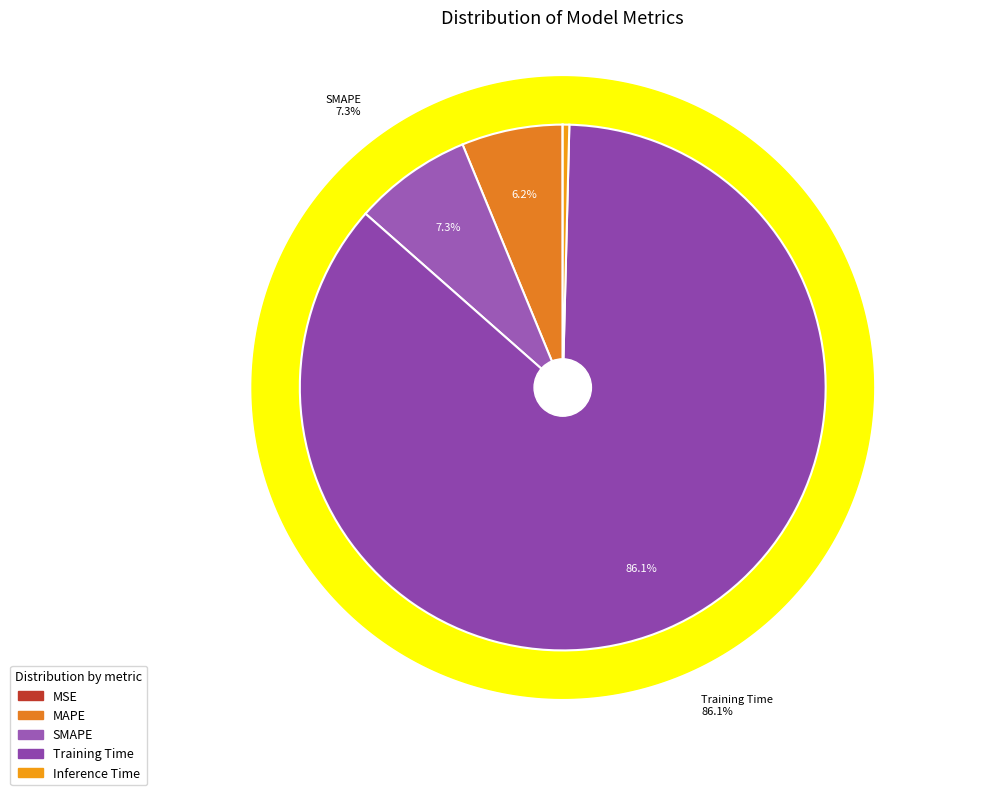

Is it true that MAPE is 20% of the pie?

False